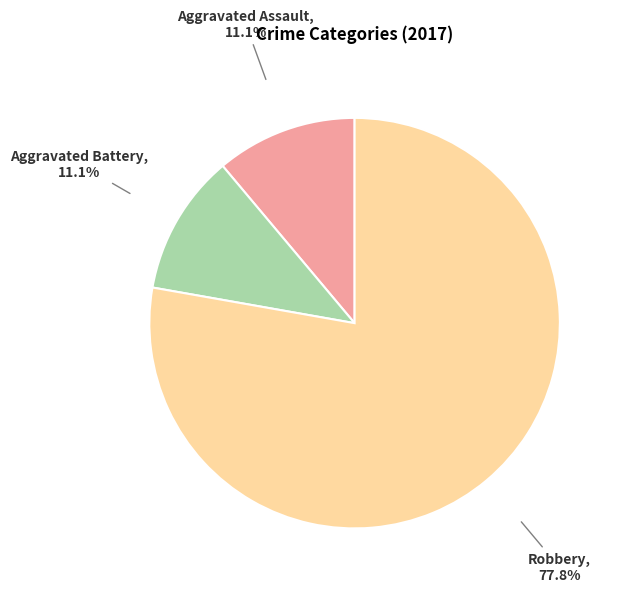

What is the ratio of the value at Robbery to the value at Aggravated Assault?

7.0